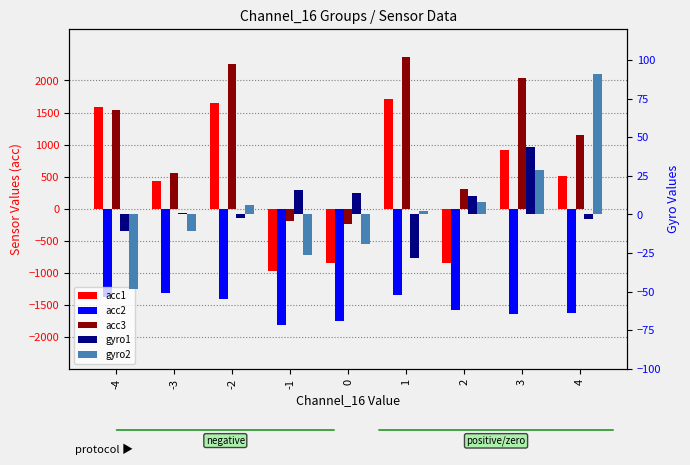

Which has a higher value, -3 or 1?

1